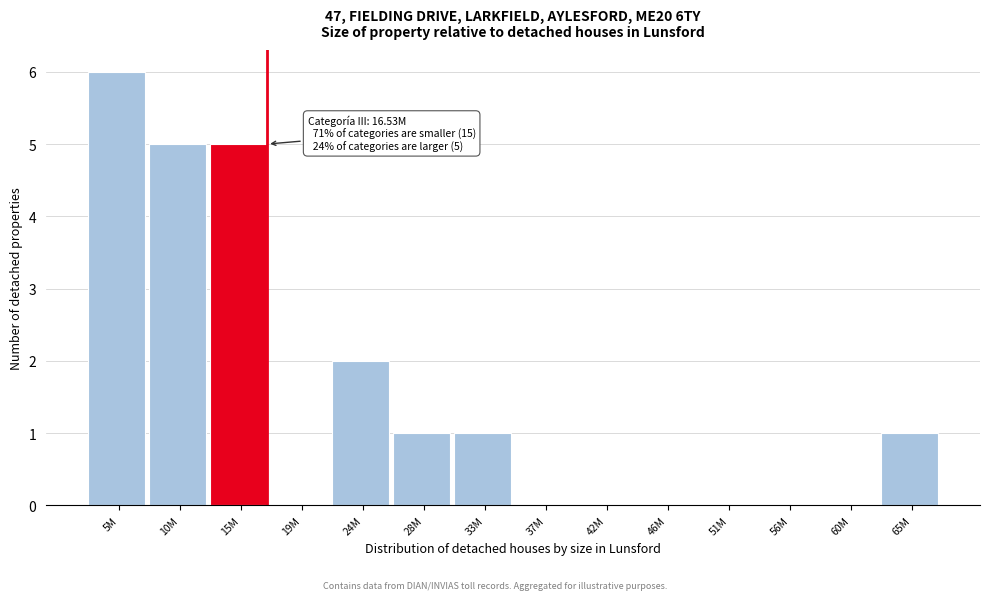

Reading left to right, transcribe all the data shown in this chart.

5M=6	10M=5	15M=5	19M=0	24M=2	28M=1	33M=1	37M=0	42M=0	46M=0	51M=0	56M=0	60M=0	65M=1